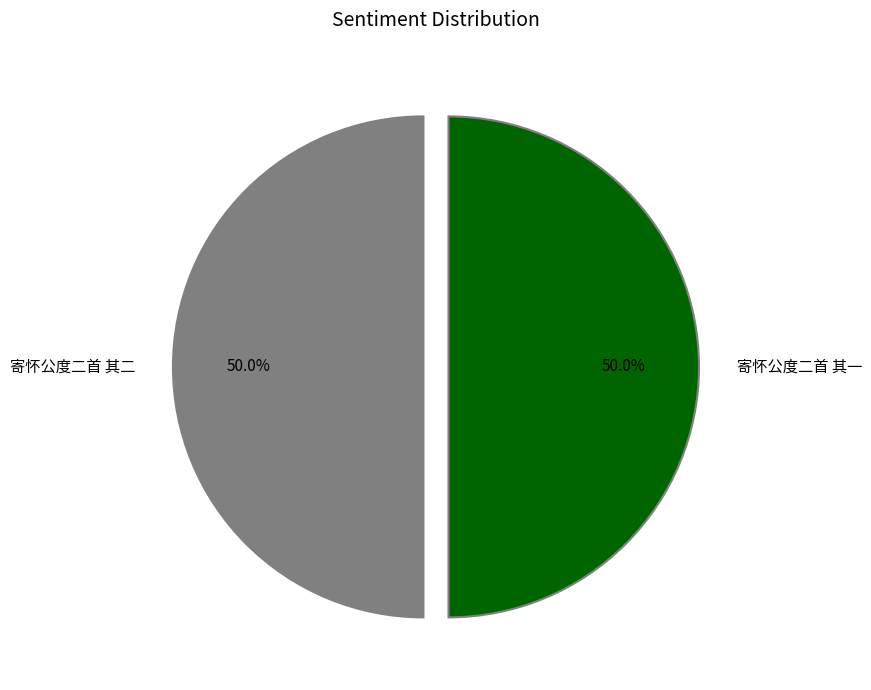

Approximately how many times larger is the value at 寄怀公度二首 其一 compared to 寄怀公度二首 其二?

1.0